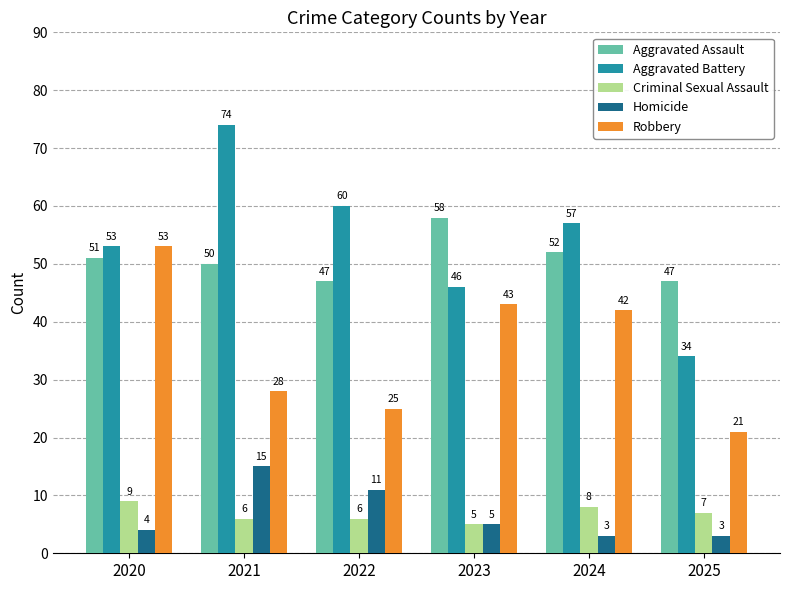

Reading left to right, list all the values displayed in this chart.

Aggravated Assault: 2020=51	2021=50	2022=47	2023=58	2024=52	2025=47
Aggravated Battery: 2020=53	2021=74	2022=60	2023=46	2024=57	2025=34
Criminal Sexual Assault: 2020=9	2021=6	2022=6	2023=5	2024=8	2025=7
Homicide: 2020=4	2021=15	2022=11	2023=5	2024=3	2025=3
Robbery: 2020=53	2021=28	2022=25	2023=43	2024=42	2025=21